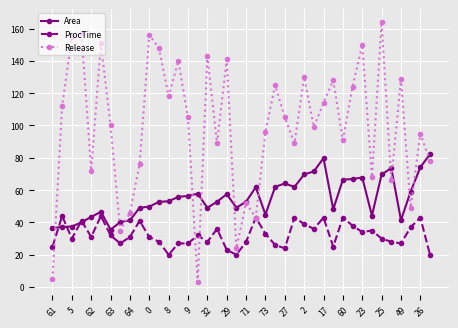

What is the value of the ProcTime point at the 19th from the left?

23.0